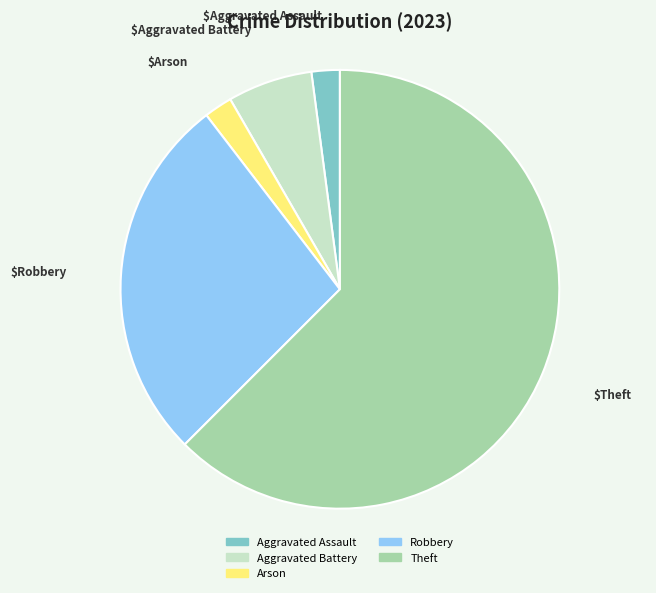

Which slice is the largest?

Theft